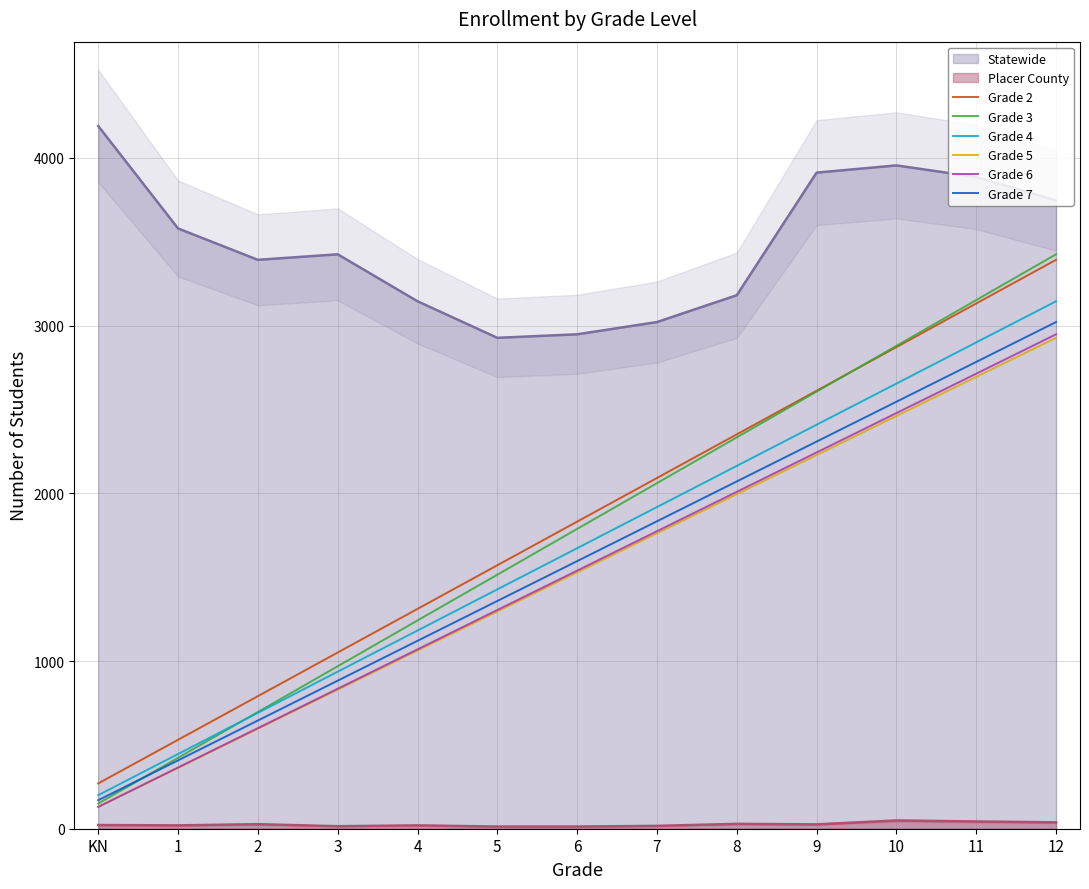

At which label does Grade 3 reach its peak?

12